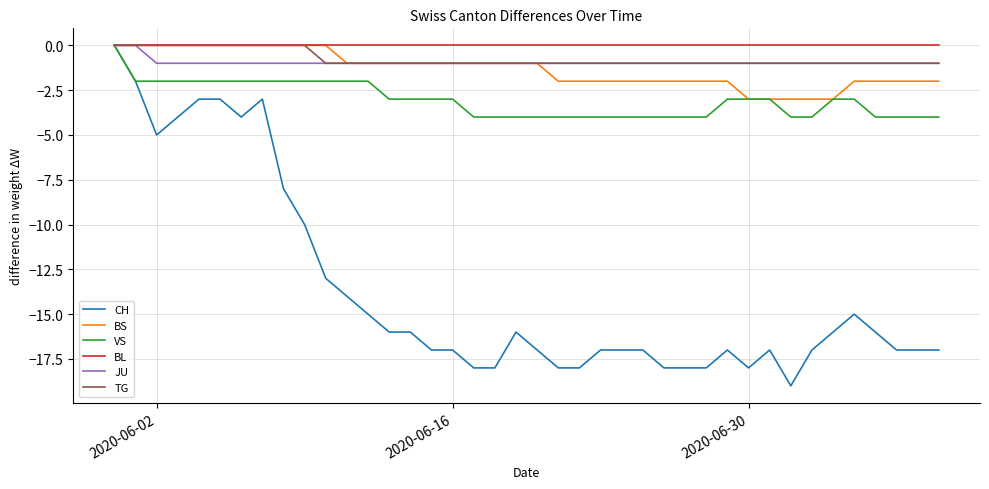

What is the minimum value for CH?

-19